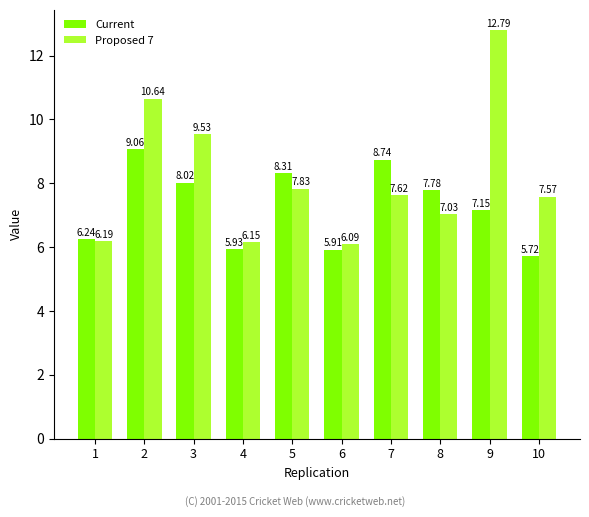

Rank the series by their maximum value, from lowest to highest.

Current, Proposed 7